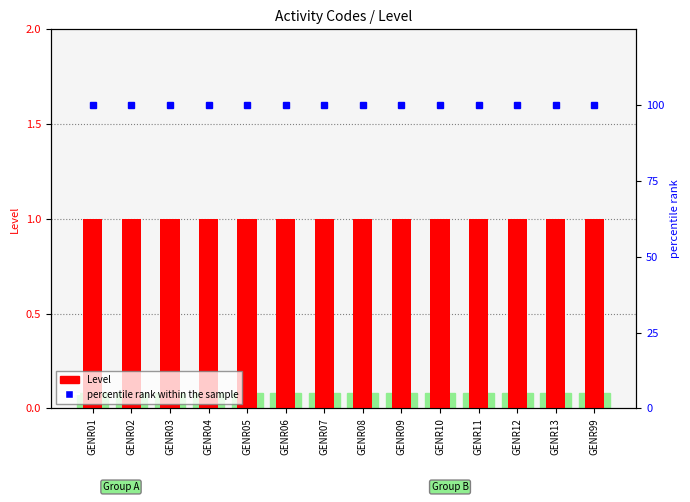

Is the value of Level at GENR11 greater than the value of percentile rank within the sample at GENR10?

No